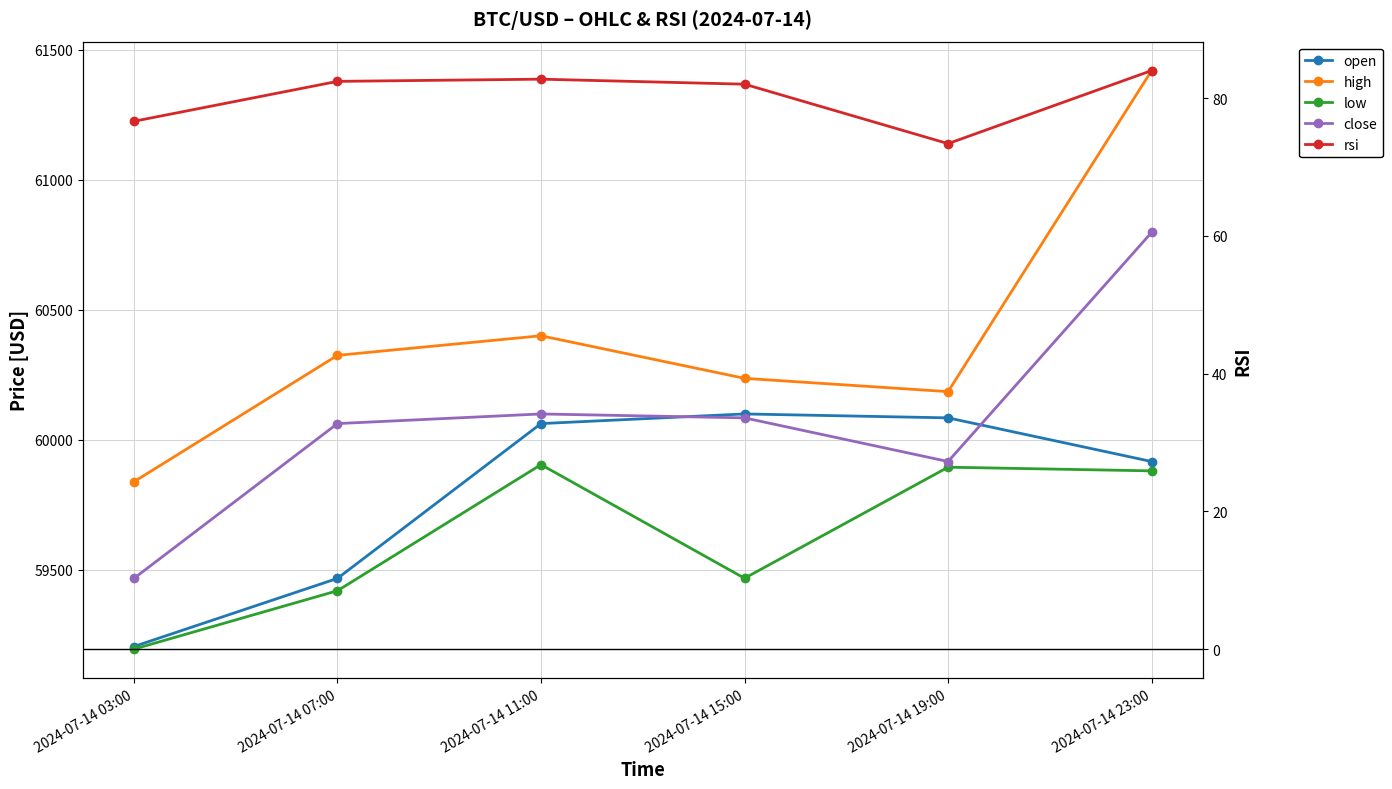

The rsi series shows 82.0 at 2024-07-14 15:00. True or false?

True